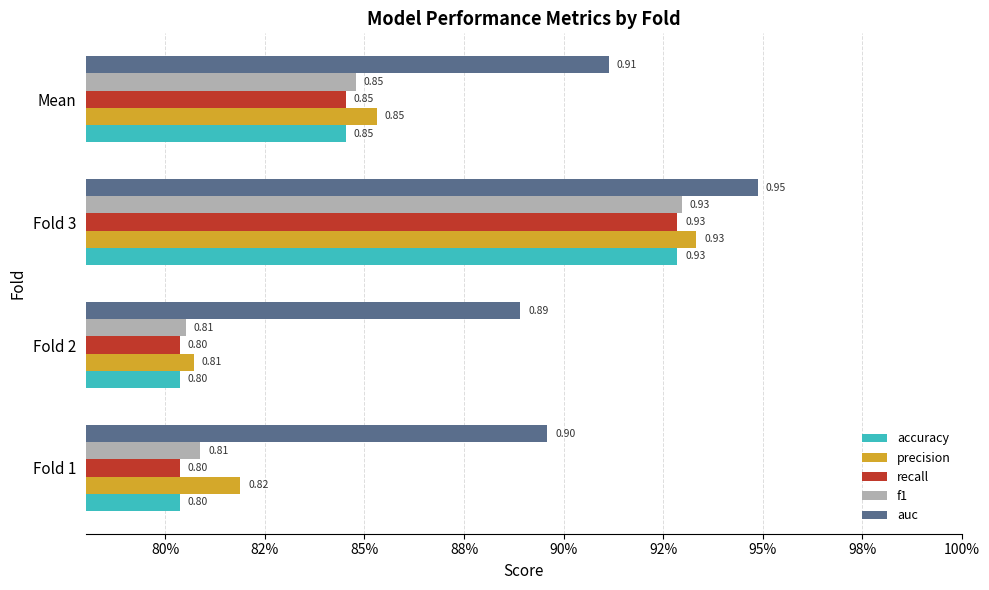

What are all the series names shown in the legend?

accuracy, precision, recall, f1, auc